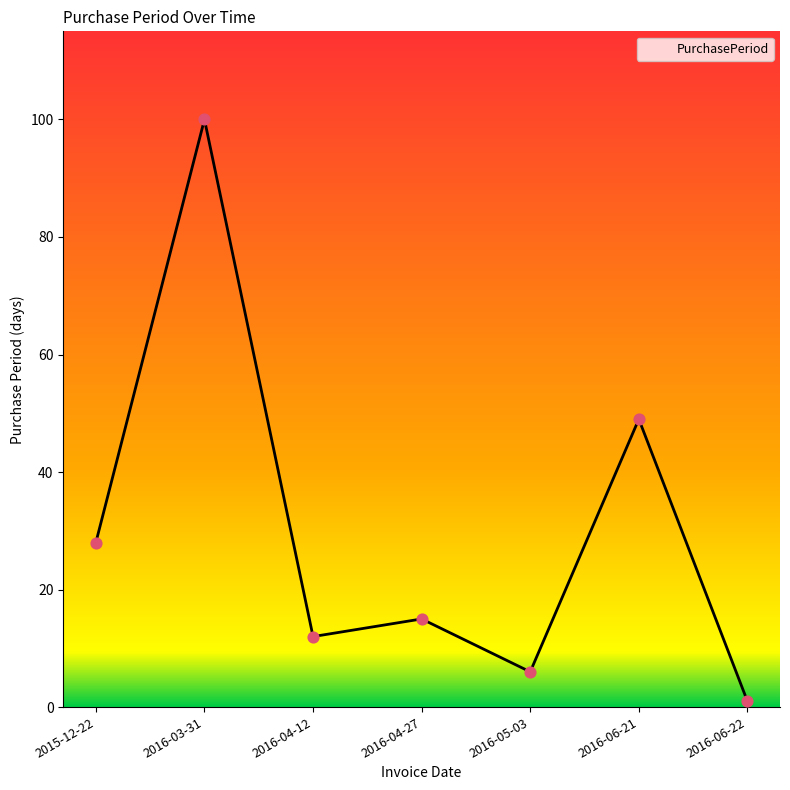

What is the change in value from 2016-03-31 to 2016-04-27?

-85